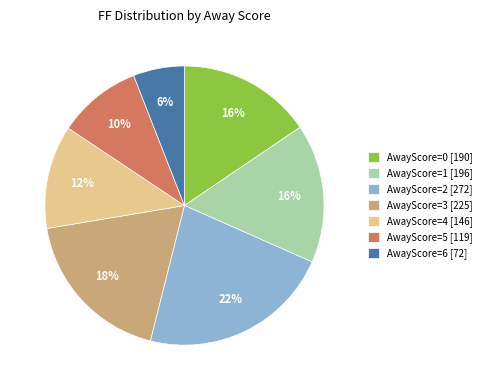

To the nearest percent, what percentage of the pie is AwayScore=1 [196]?

16%